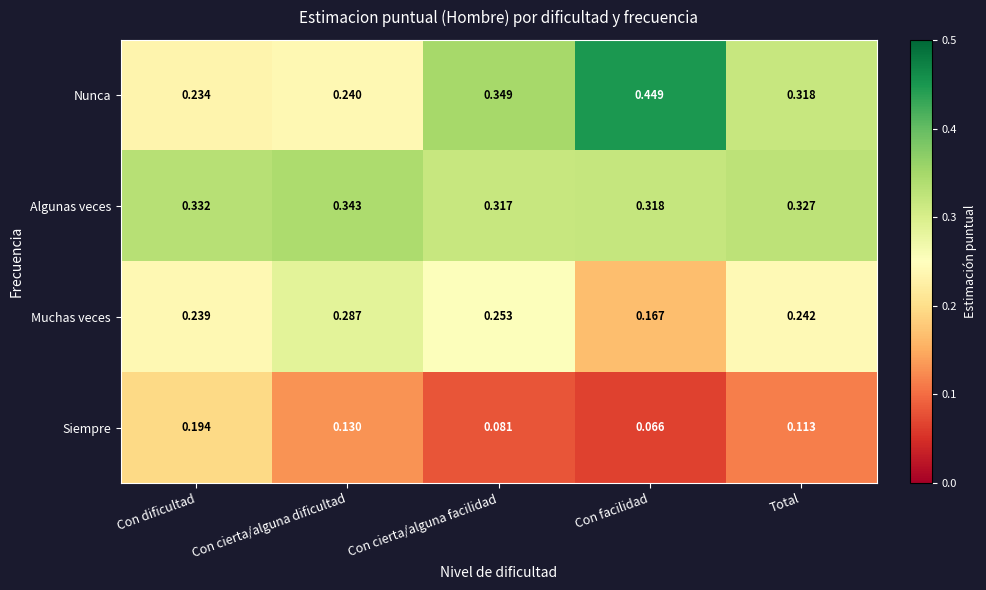

At which label is Muchas veces closest to 0?

Con facilidad